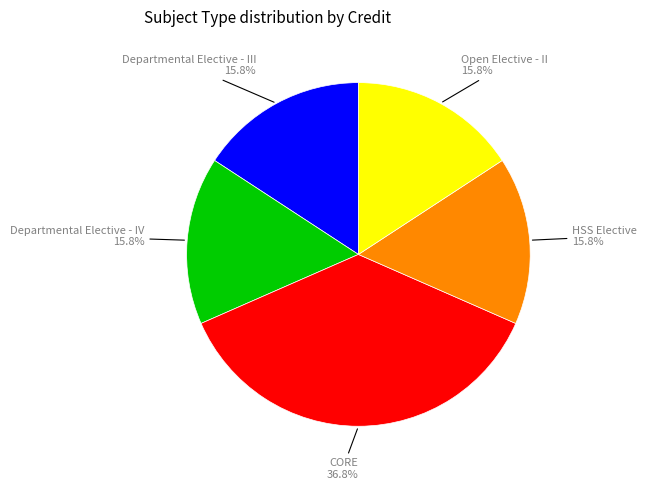

Is there any slice that represents more than half of the pie?

No